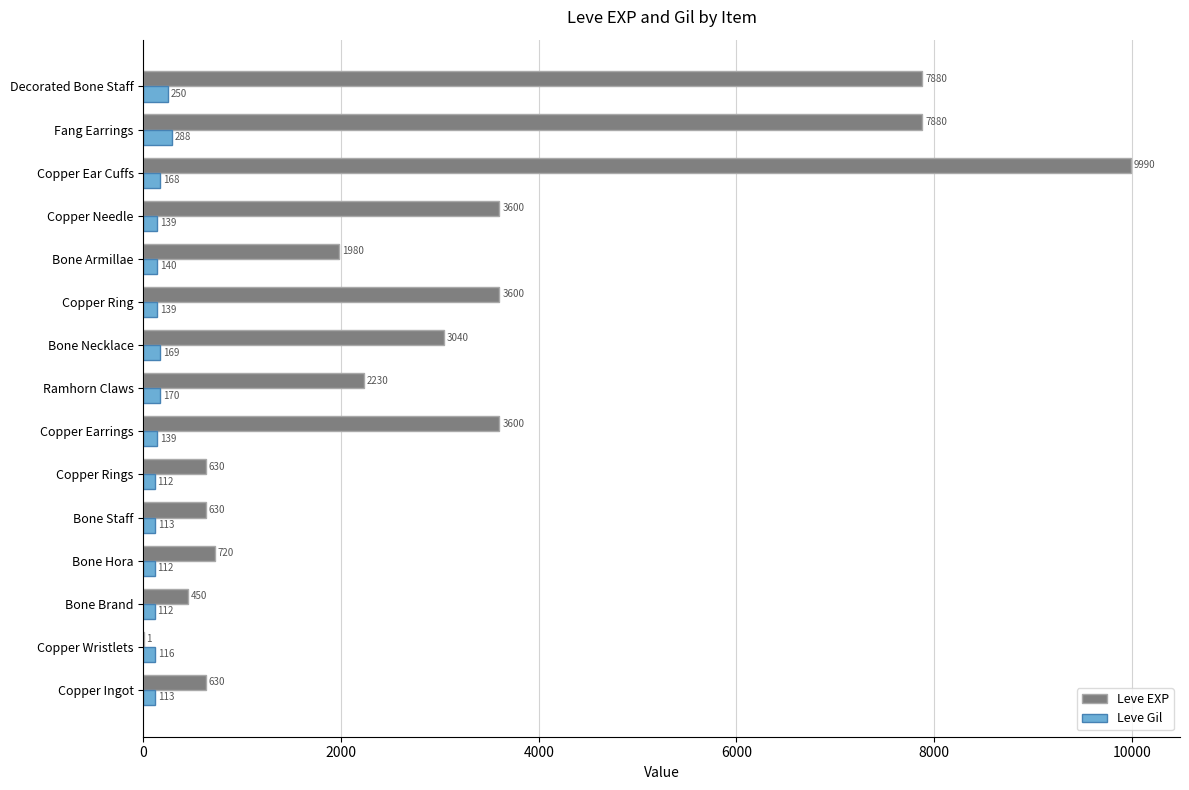

What is the greatest value displayed?

9990